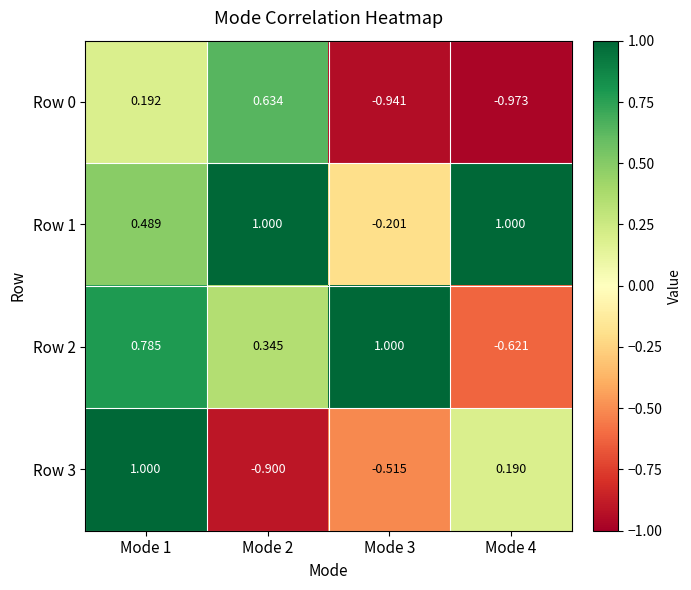

Between Mode 2 and Mode 4, which series saw the biggest shift?

Row 0